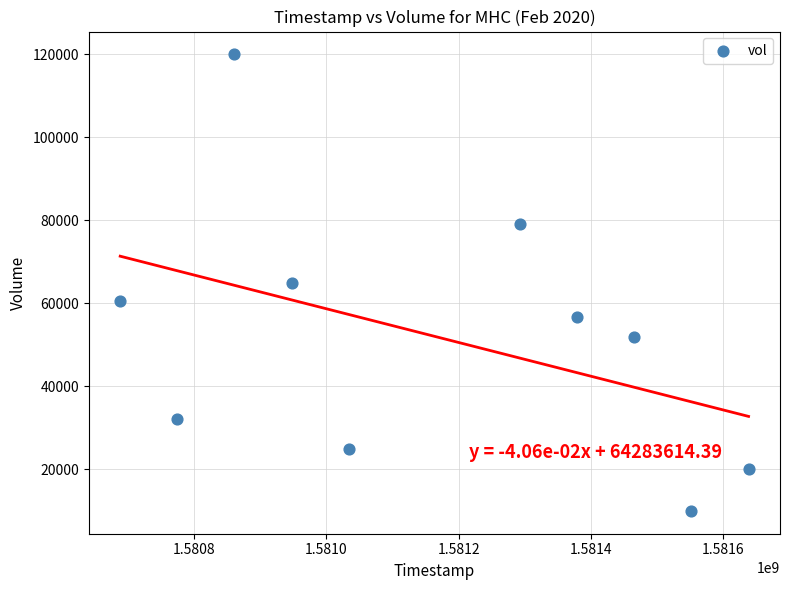

What is the average X value?

1581163200